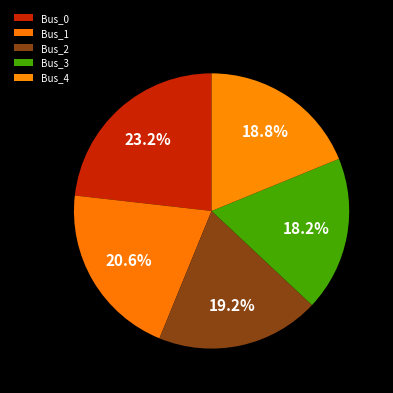

To the nearest percent, what percentage of the pie is Bus_2?

19%